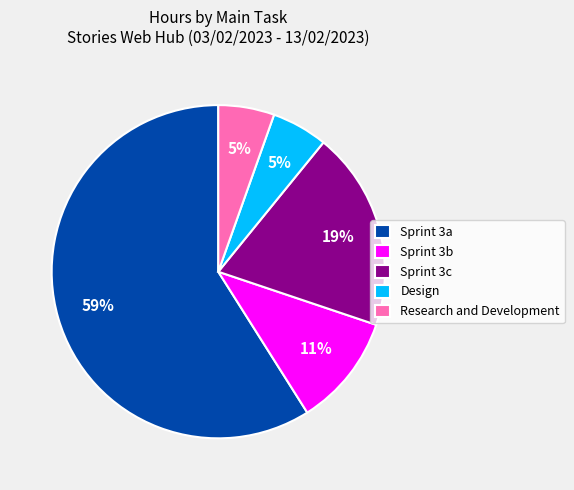

To the nearest percent, what percentage of the pie is Research and Development?

5%